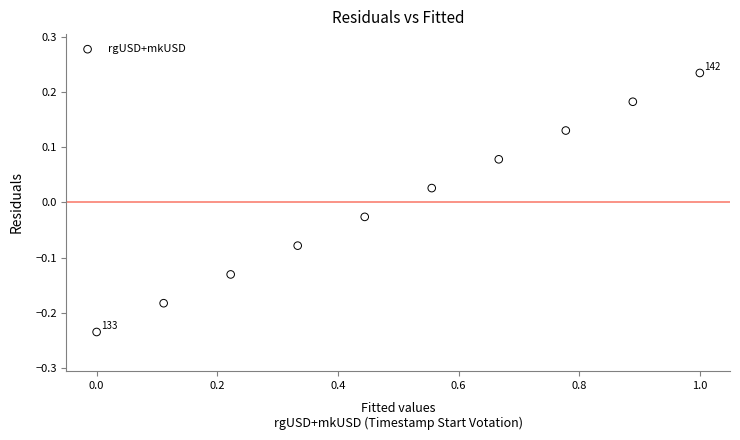

What is the range of X values (max minus min)?

1.0